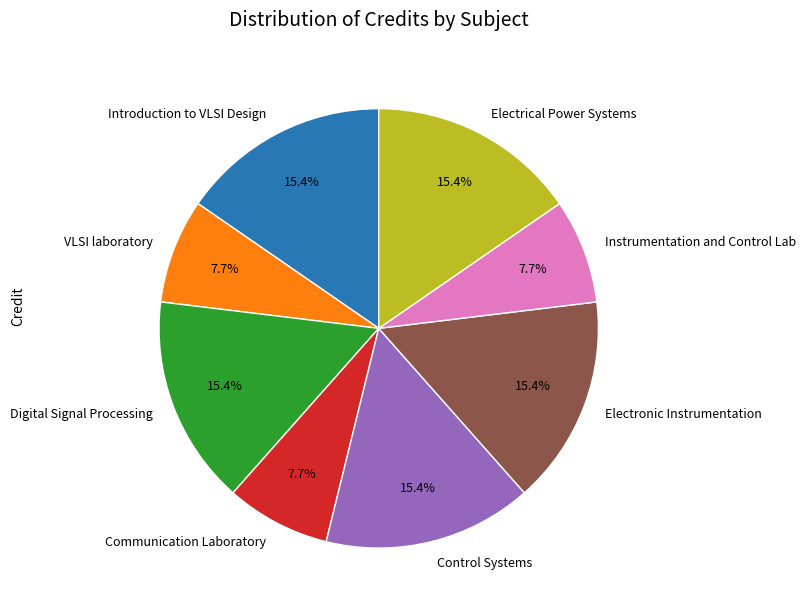

Does Electrical Power Systems account for over 50% of the chart?

No